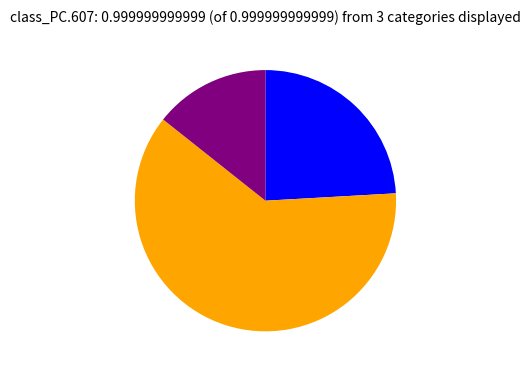

Is there any slice that represents more than half of the pie?

Yes